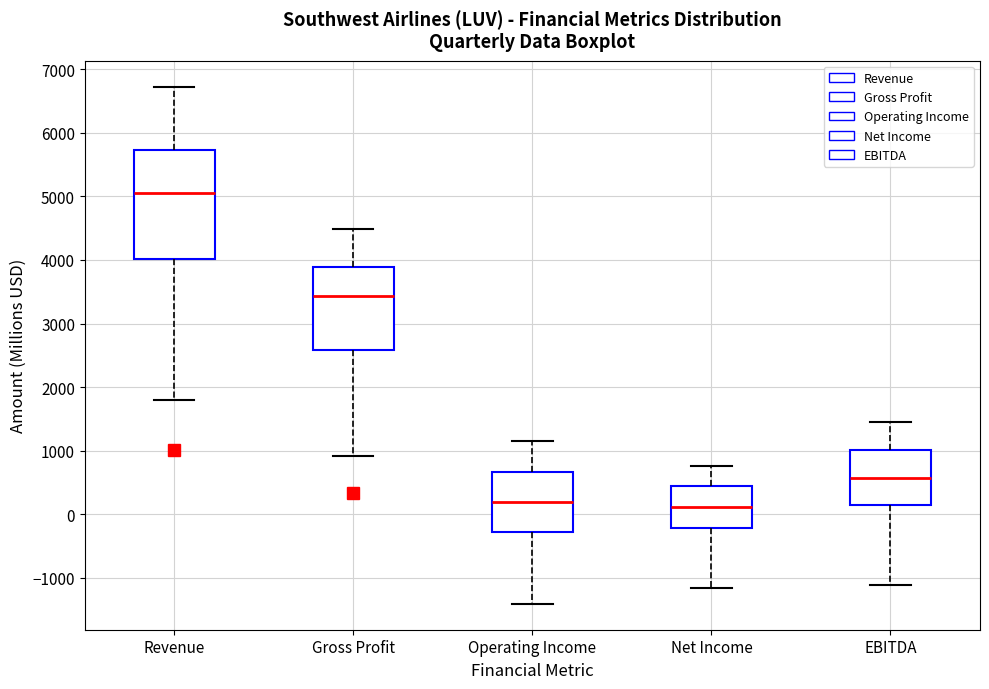

Which box is the tallest, from its lower edge to its upper edge?

Revenue